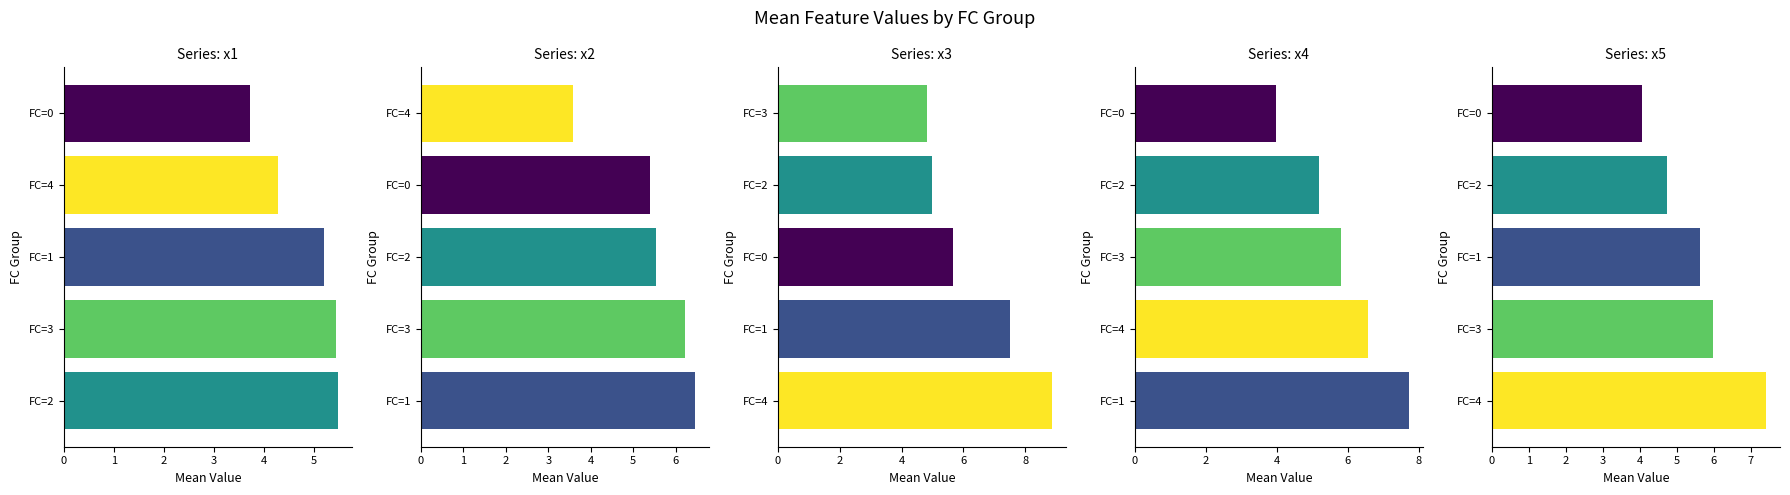

What are all the series names shown in the legend?

x1, x2, x3, x4, x5